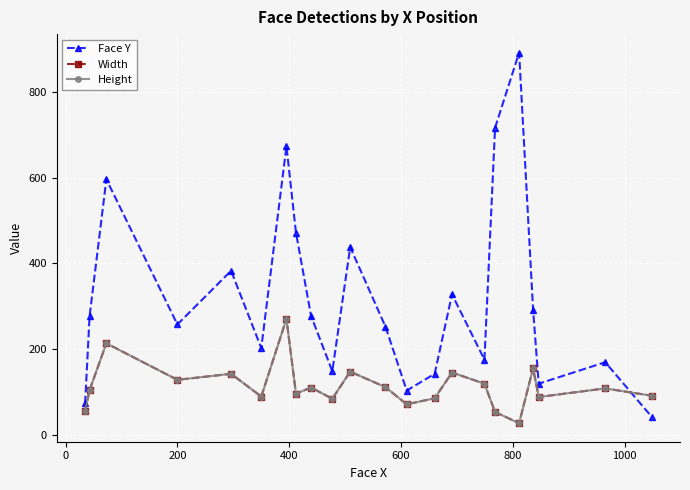

What is the sum of all Height values?

2513